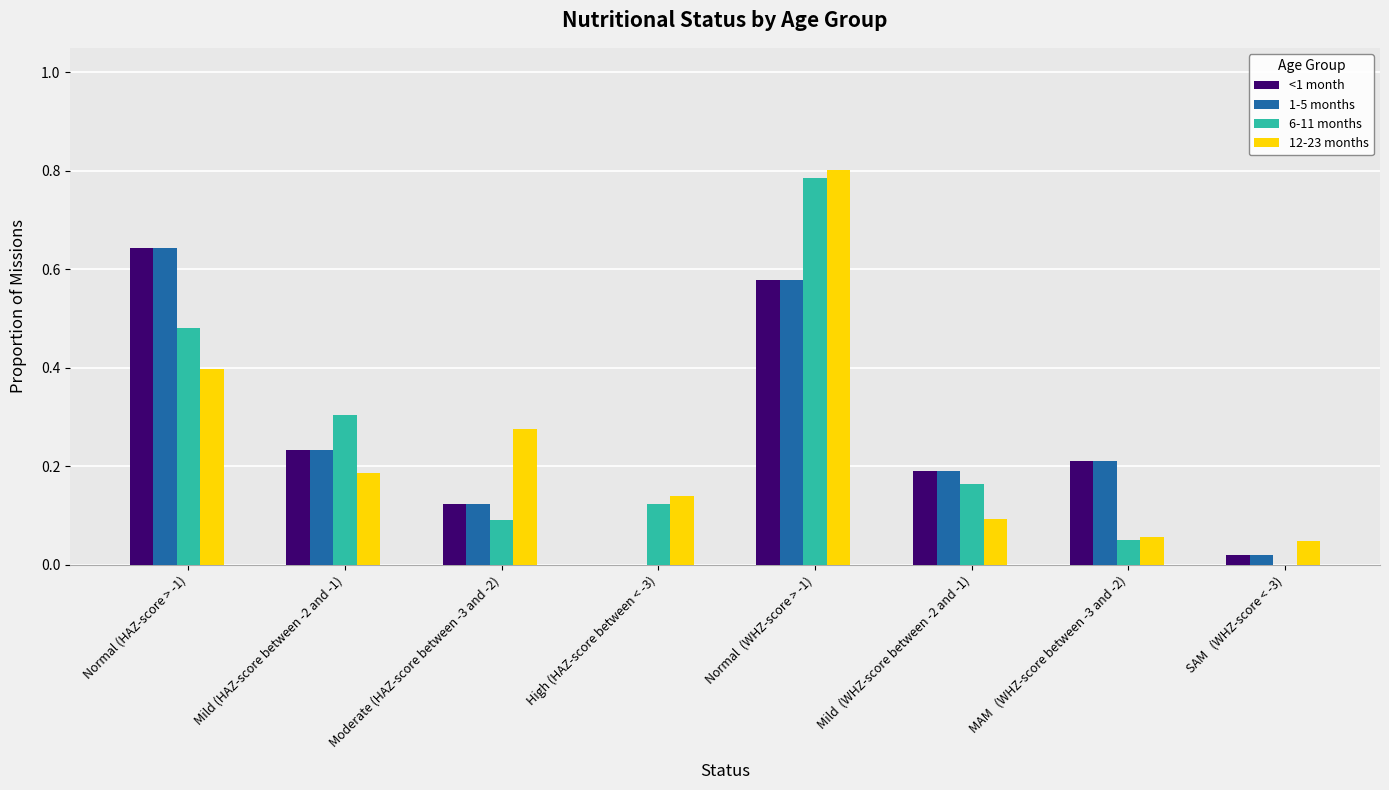

At which label does 12-23 months reach its peak?

Normal  (WHZ-score > -1)